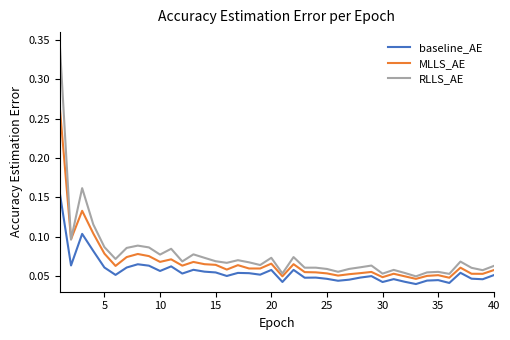

True or false: MLLS_AE and baseline_AE cross at least once.

False